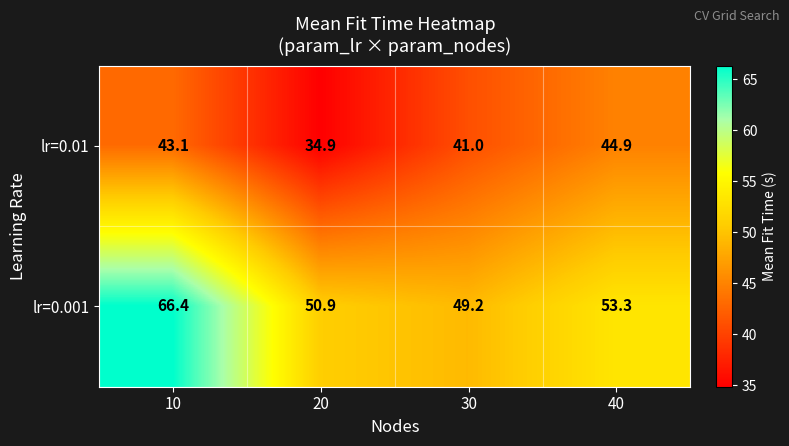

Where is lr=0.01 nearest to the value 39?

30